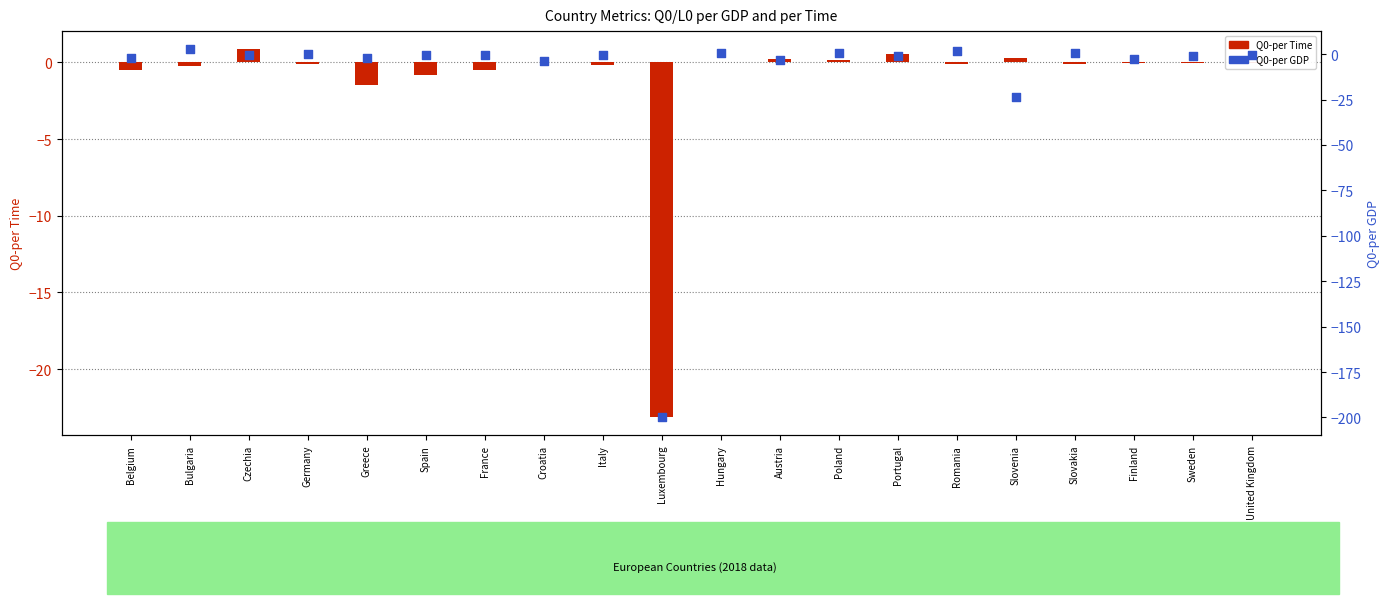

What are all the series names shown in the legend?

Q0-per Time, Q0-per GDP